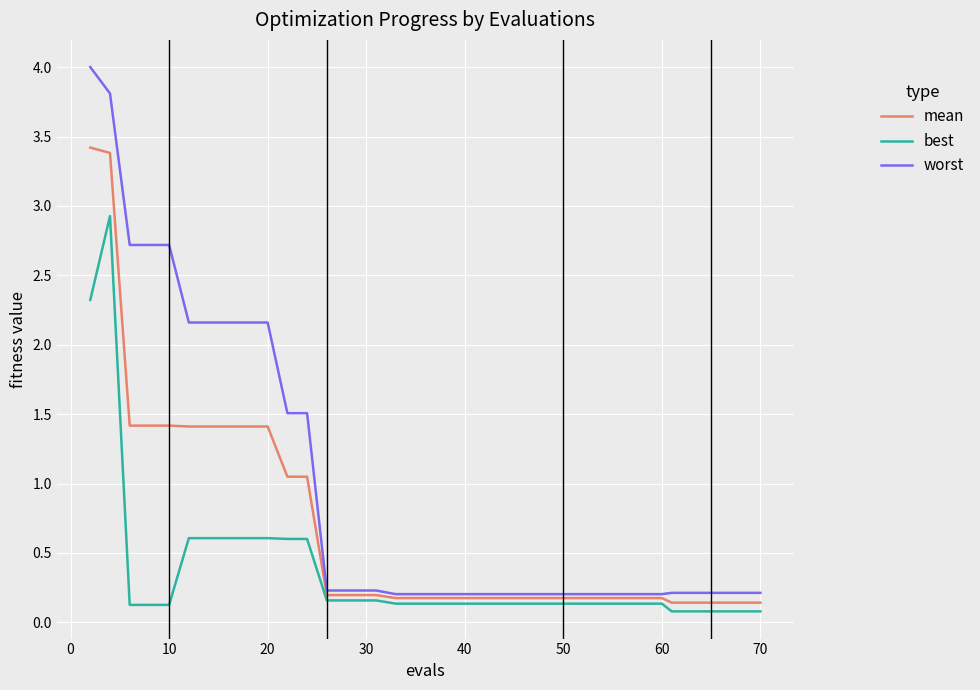

Which series has the widest spread of values?

worst